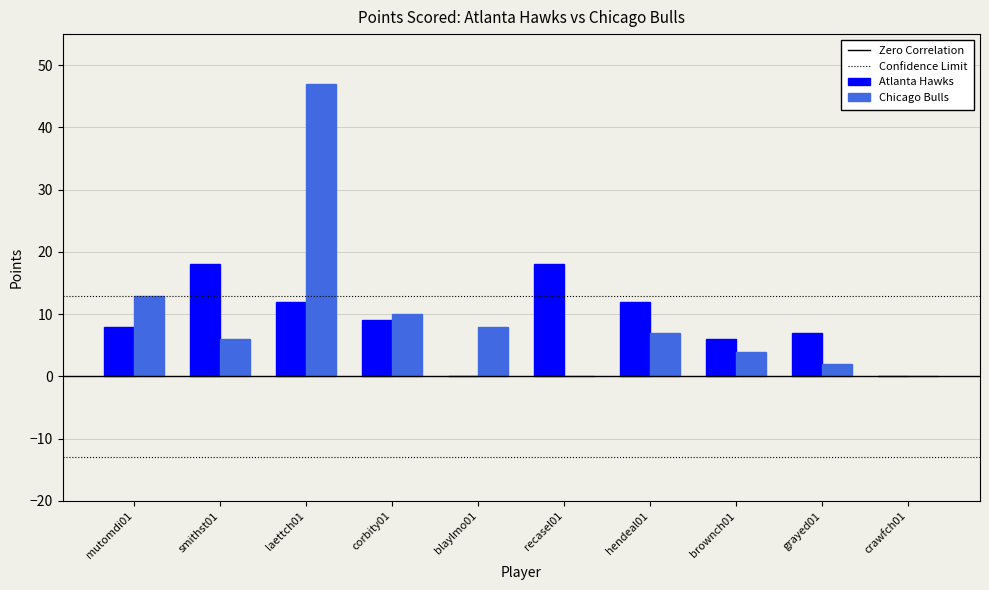

The Chicago Bulls series shows 20 at crawfch01. True or false?

False